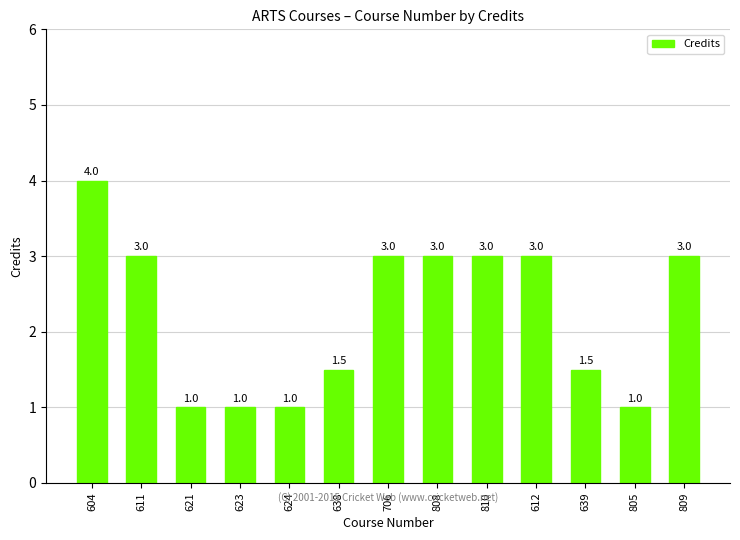

True or false: the data shows 0.6 at 624.

False